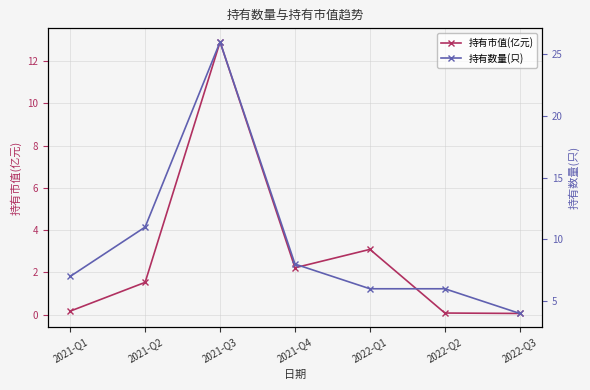

Count the number of categories in the chart.

7